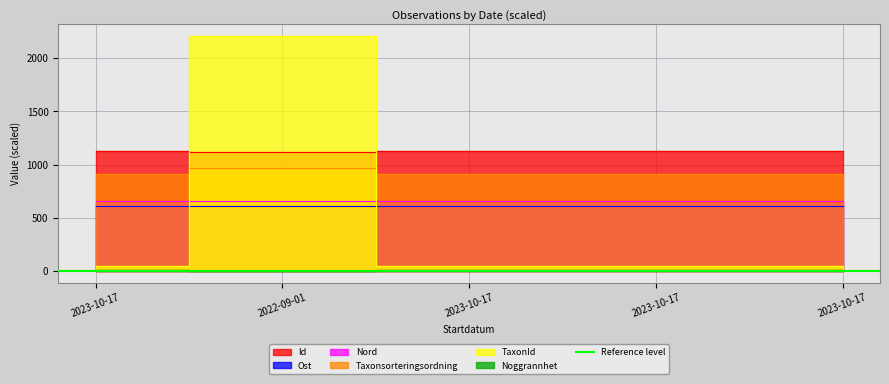

The value of TaxonId at 2023-10-17 is 43.6. True or false?

True